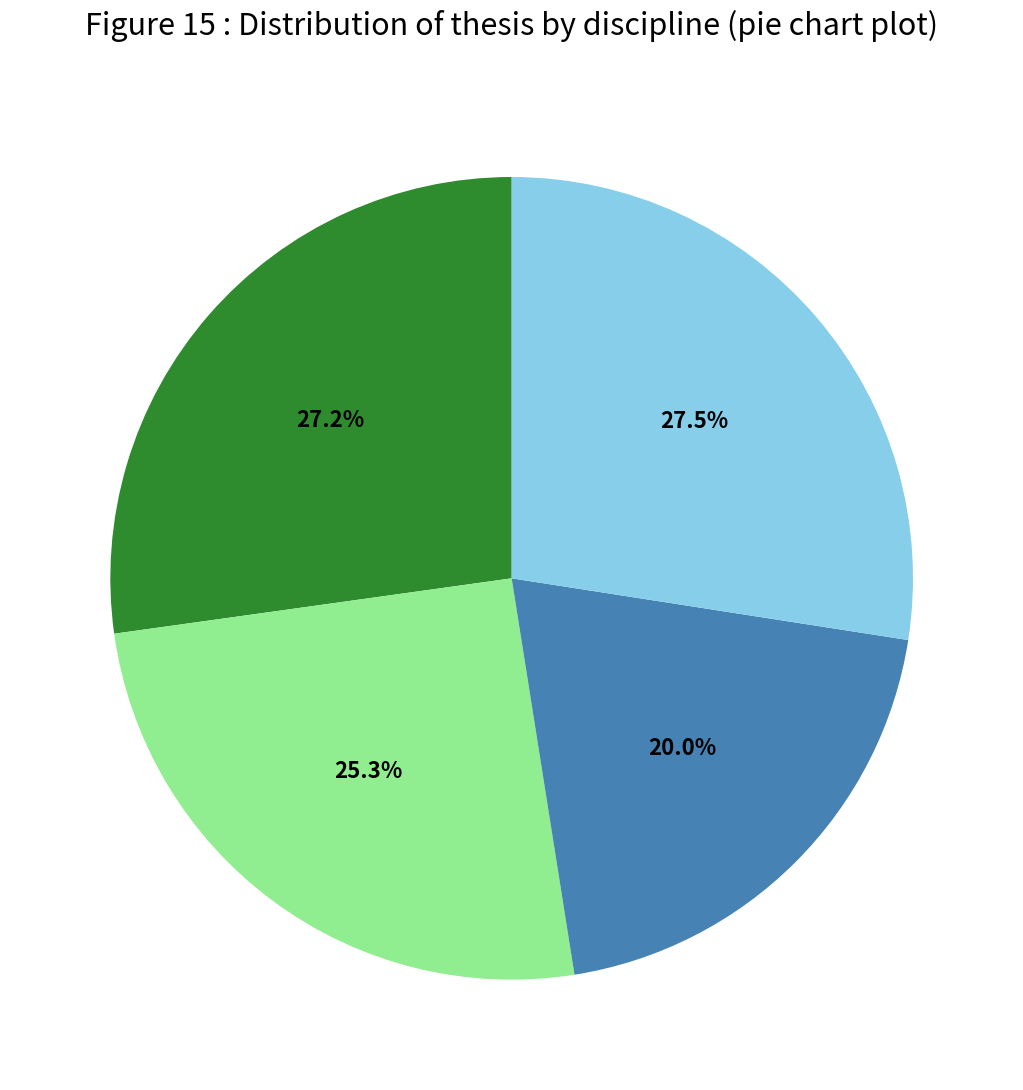

Is there a majority slice in this chart?

No